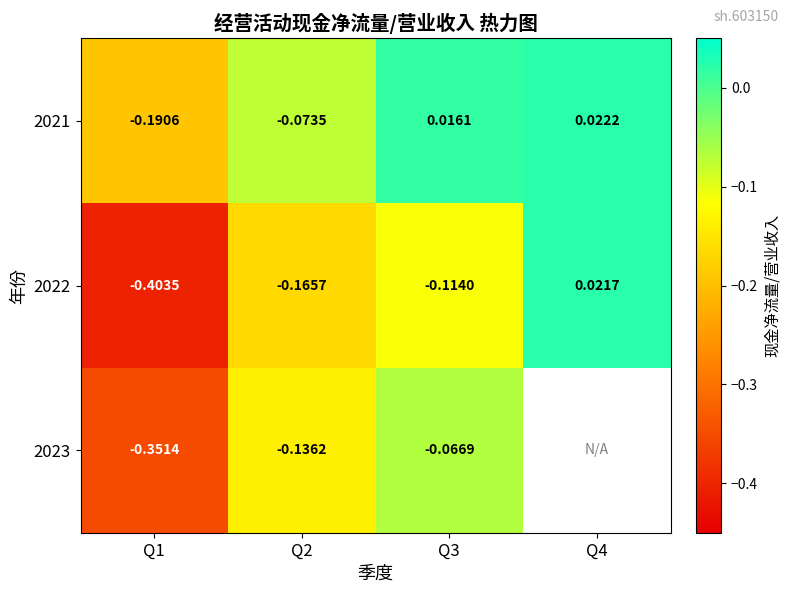

What is the spread (max minus min) of values at Q3?

0.1